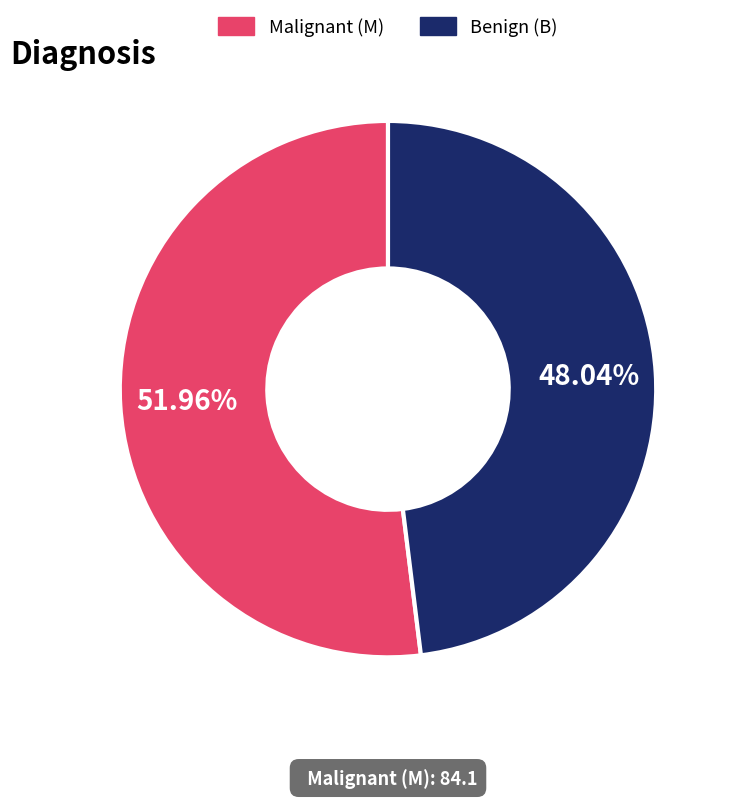

Rank the categories by value from highest to lowest.

Malignant (M), Benign (B)